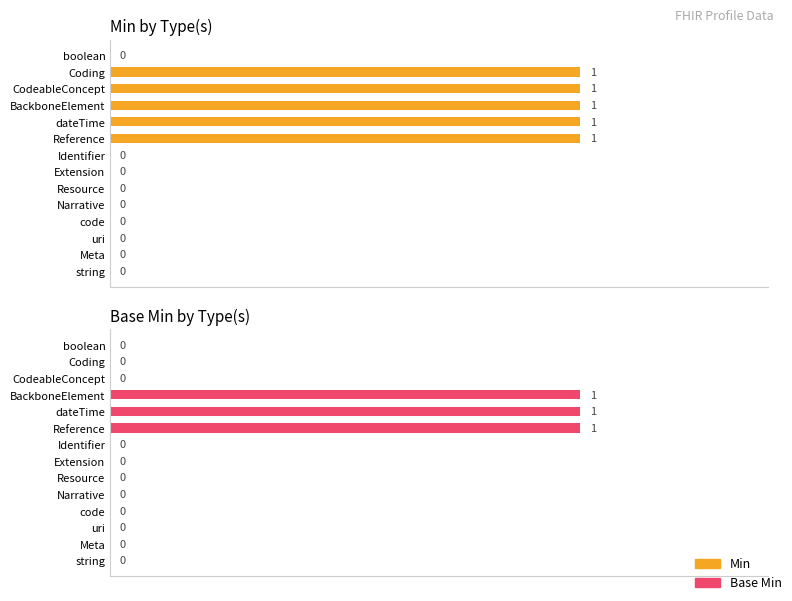

Rank the series by their maximum value, from highest to lowest.

Min, Base Min